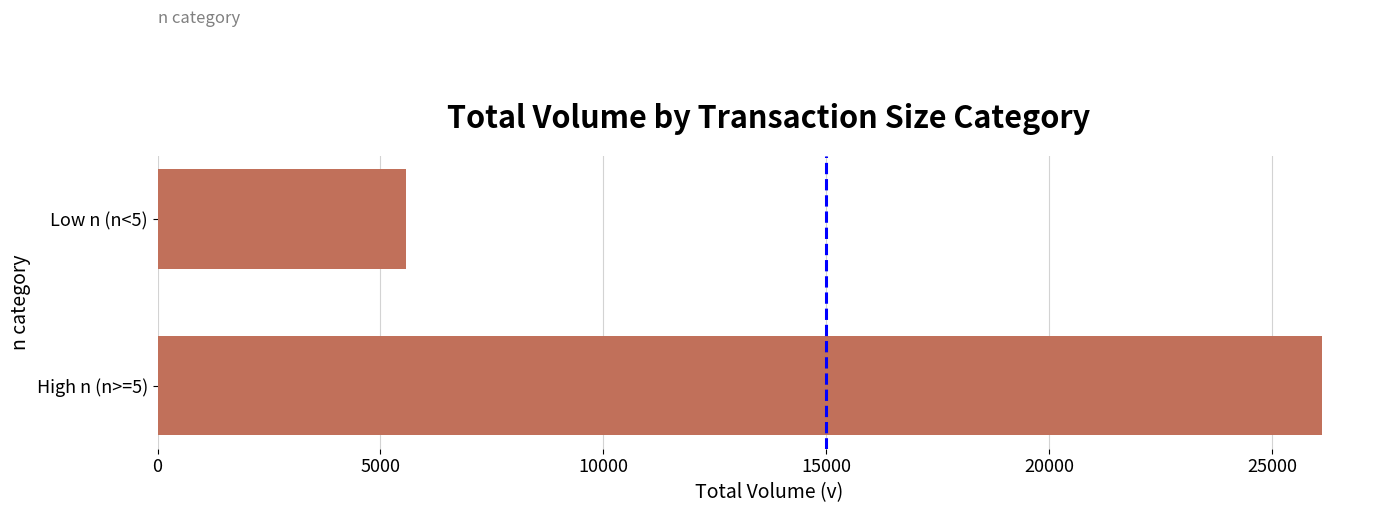

What is the greatest value displayed?

26108